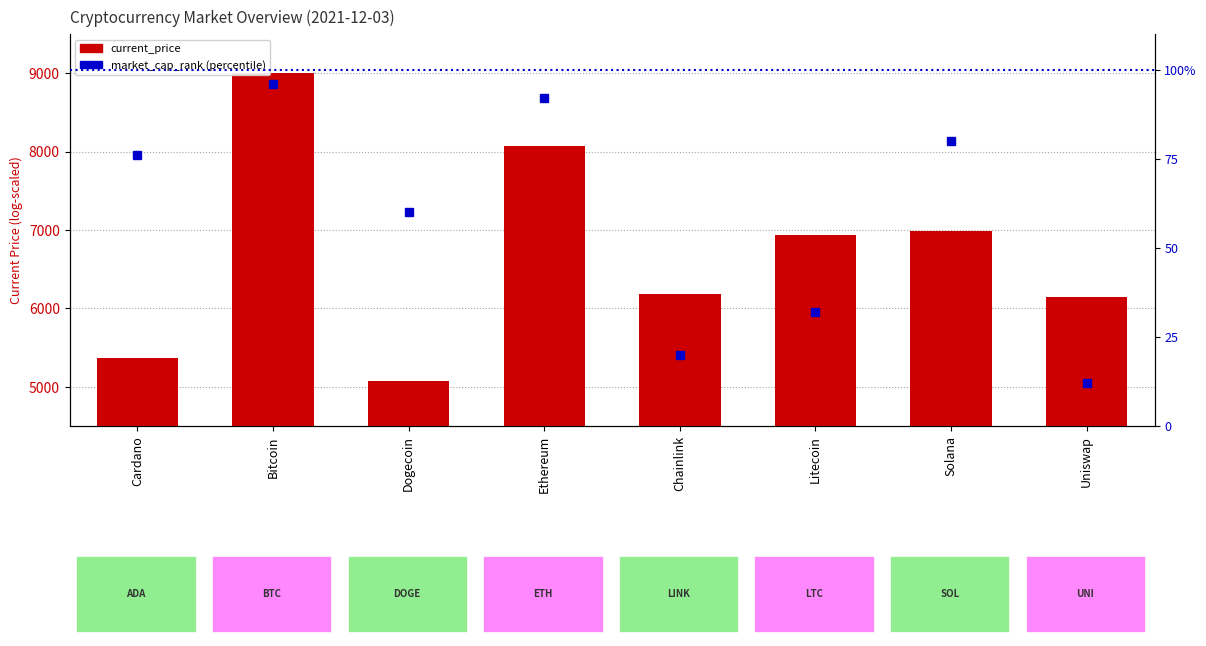

Reading left to right, what are all the values shown in this chart?

current_price (log-scaled): 5361.7	9000.0	5069.3	8076.5	6185.1	6940.2	6990.7	6148.5
market_cap_rank (percentile): 76.0	96.0	60.0	92.0	20.0	32.0	80.0	12.0